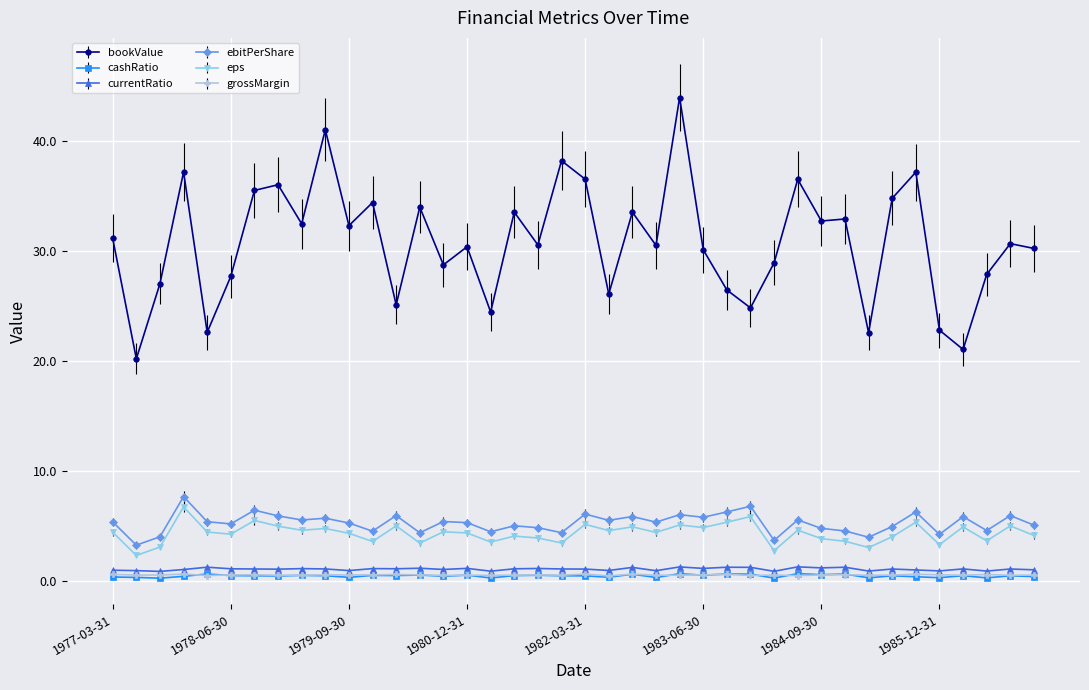

True or false: eps and bookValue cross at least once.

False